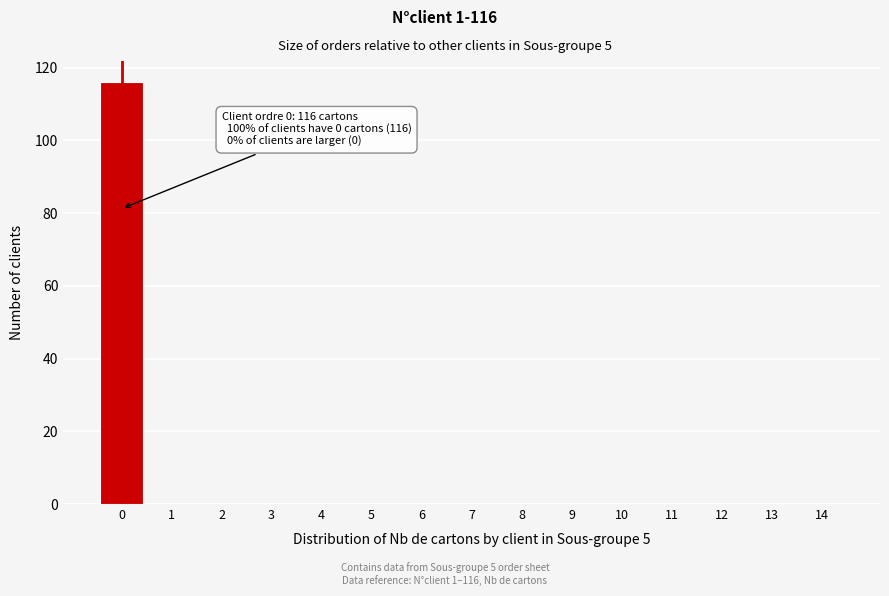

Reading left to right, extract all data points from this chart.

0=116	1=0	2=0	3=0	4=0	5=0	6=0	7=0	8=0	9=0	10=0	11=0	12=0	13=0	14=0